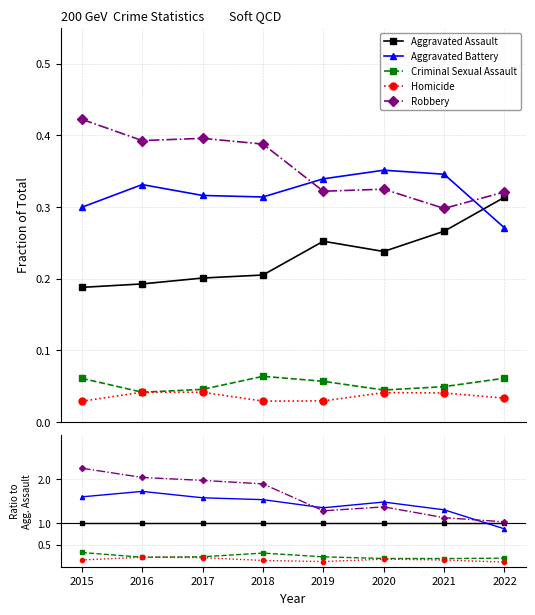

In Homicide, how many points are lower than both neighbors (excluding endpoints)?

1